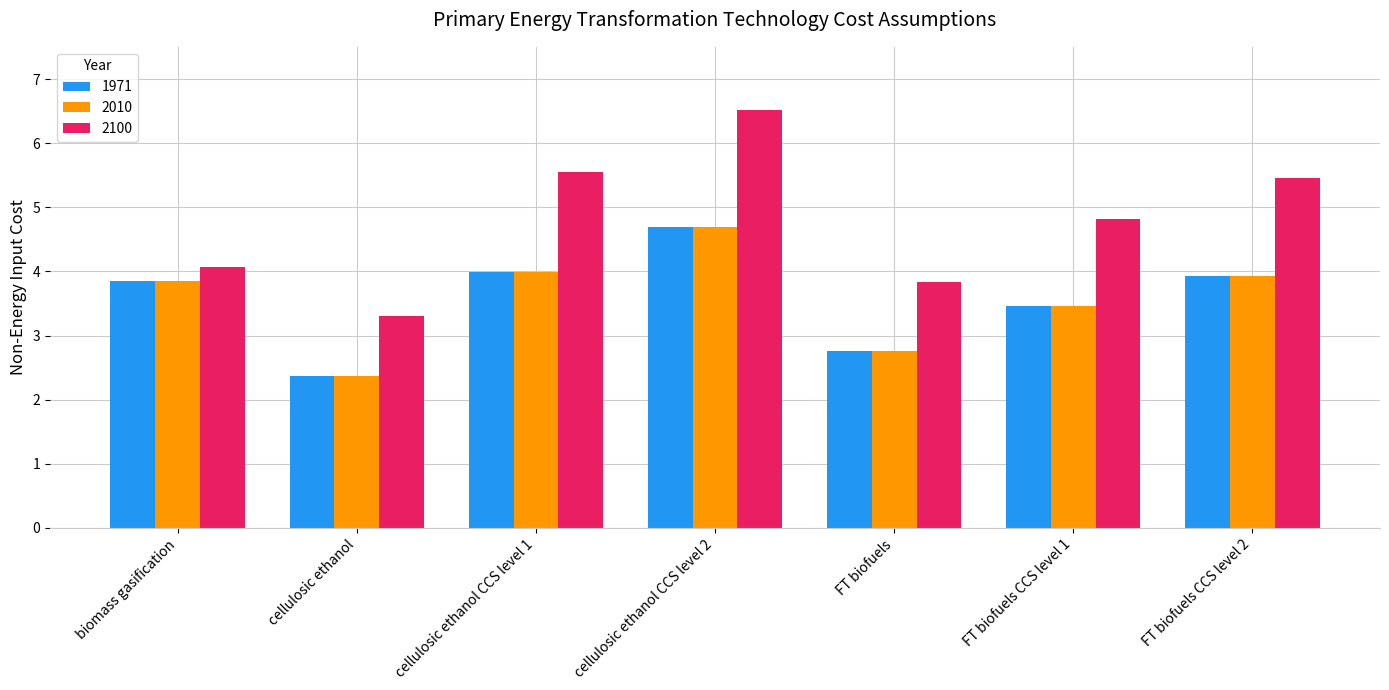

What is the maximum value shown in the chart?

6.5